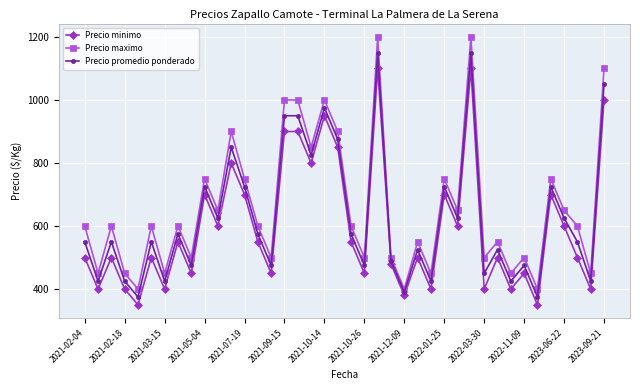

Which series has the widest spread of values?

Precio maximo